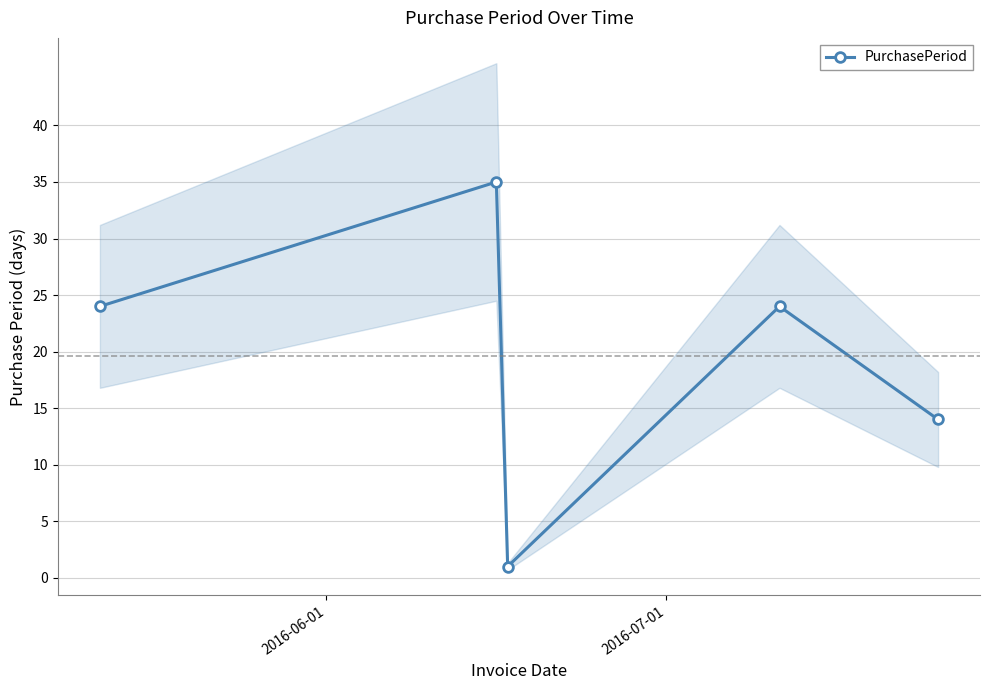

What is the smallest value displayed?

1